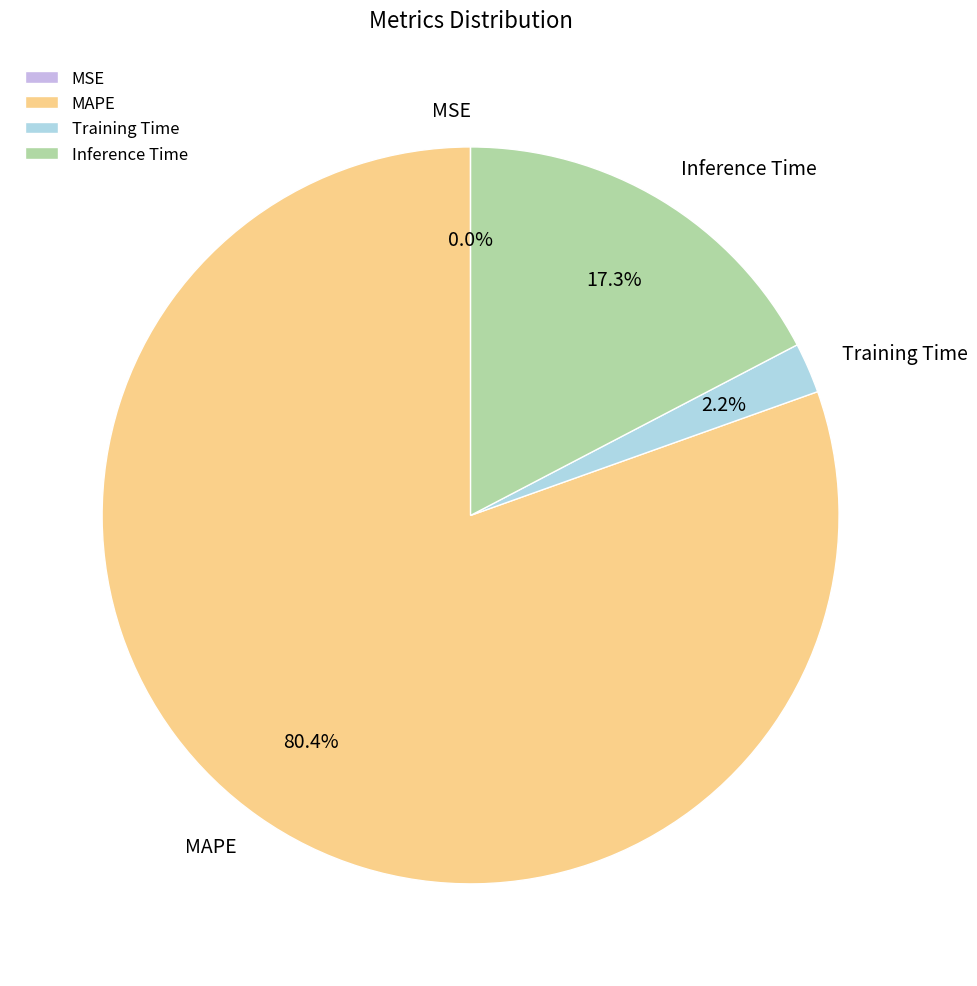

Is the sum of Training Time and Inference Time greater than half?

No